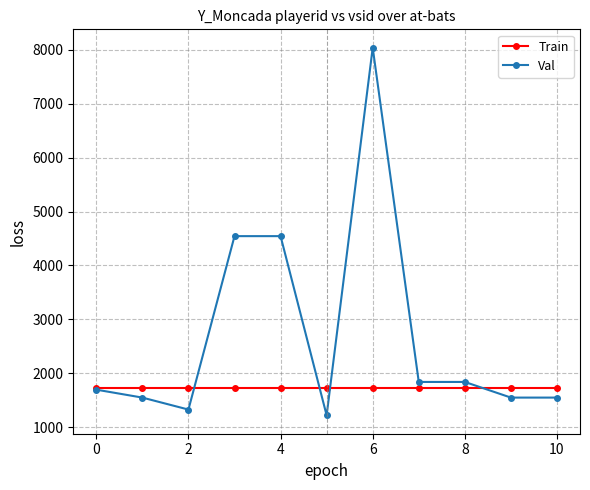

Does the chart have visible grid lines?

Yes